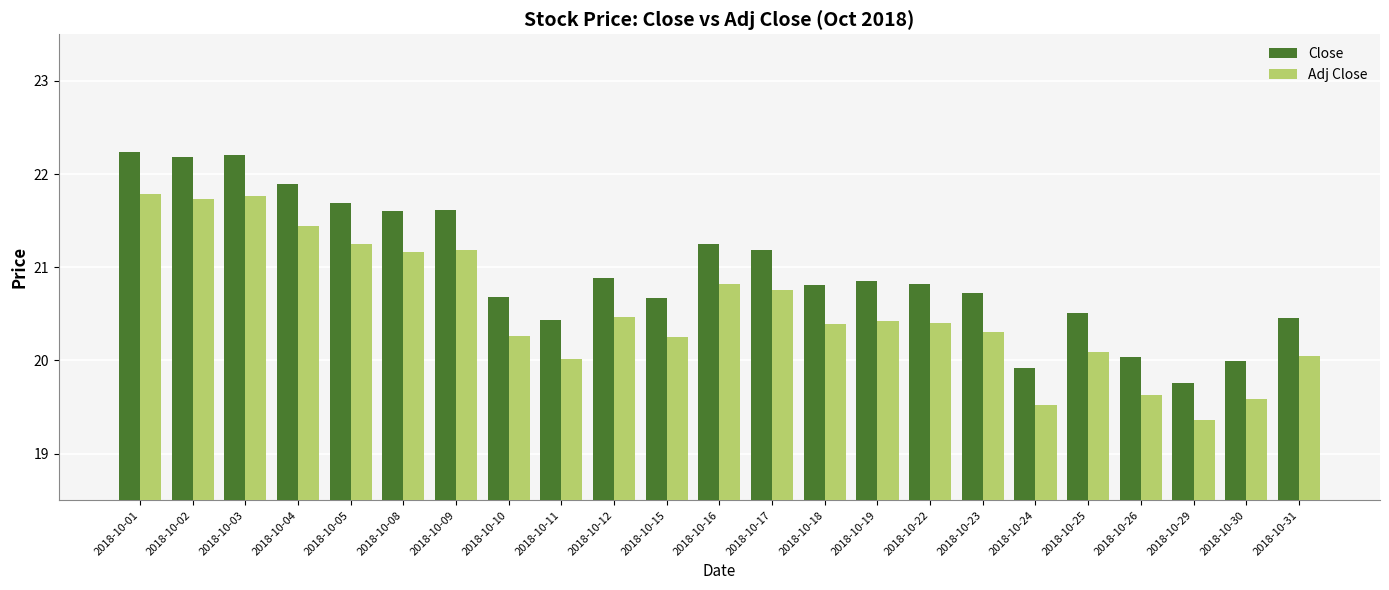

Which category has the lowest value across all series?

2018-10-29